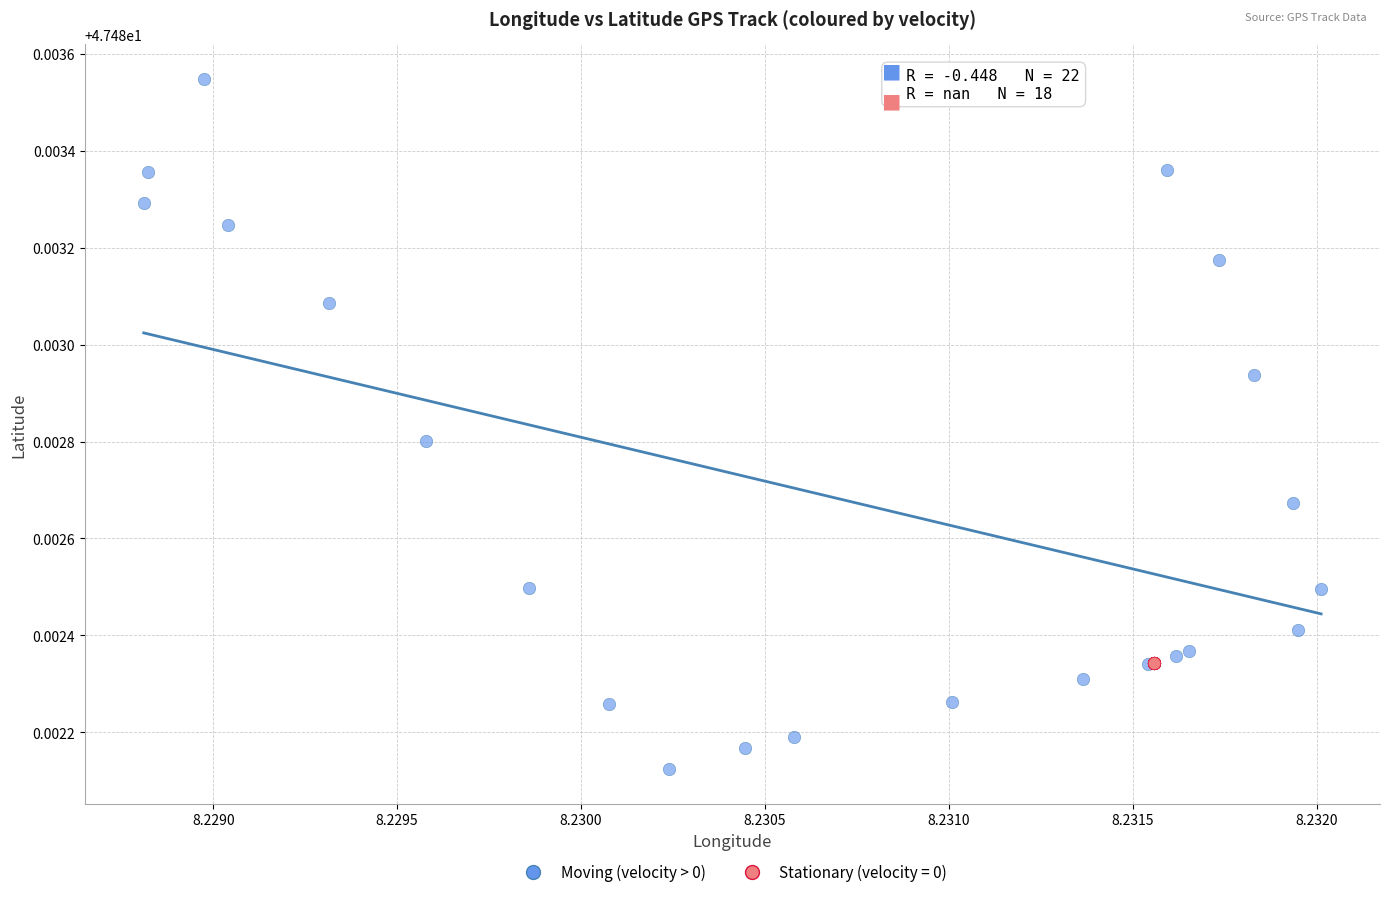

Which series contains the highest Y value?

Moving (velocity > 0)